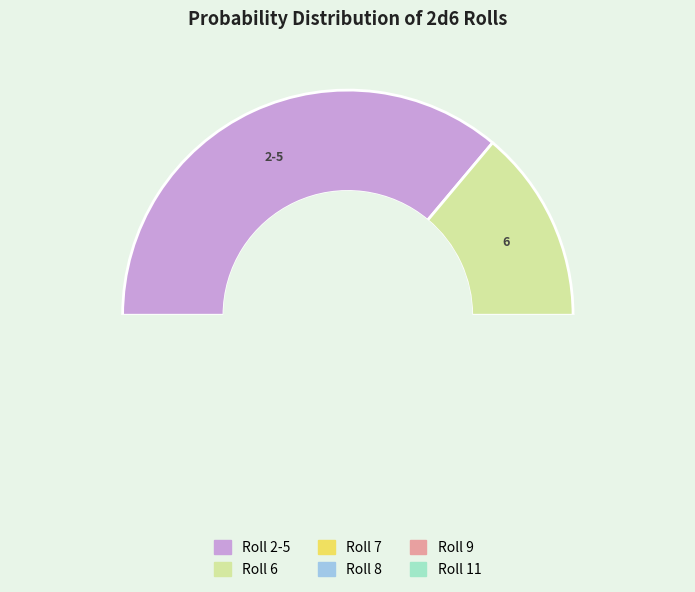

Count the number of slices in the pie.

6